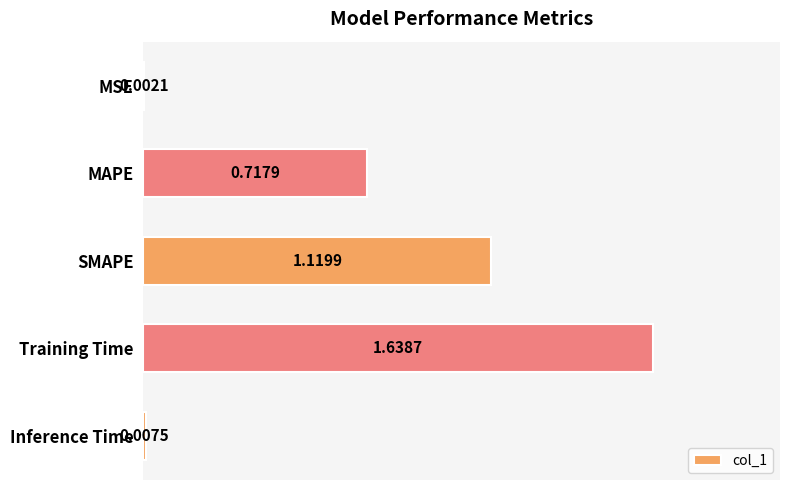

What is the sum of the values at Training Time and MAPE?

2.4